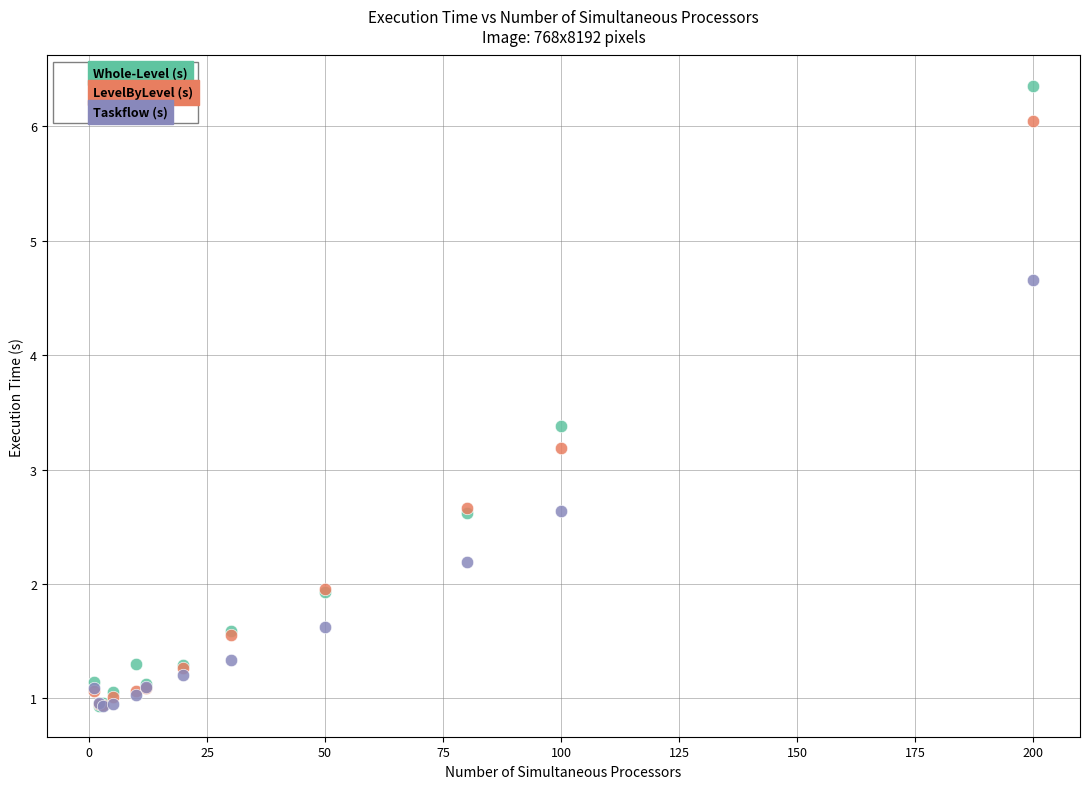

Which series contains the highest Y value?

Whole-Level (s)